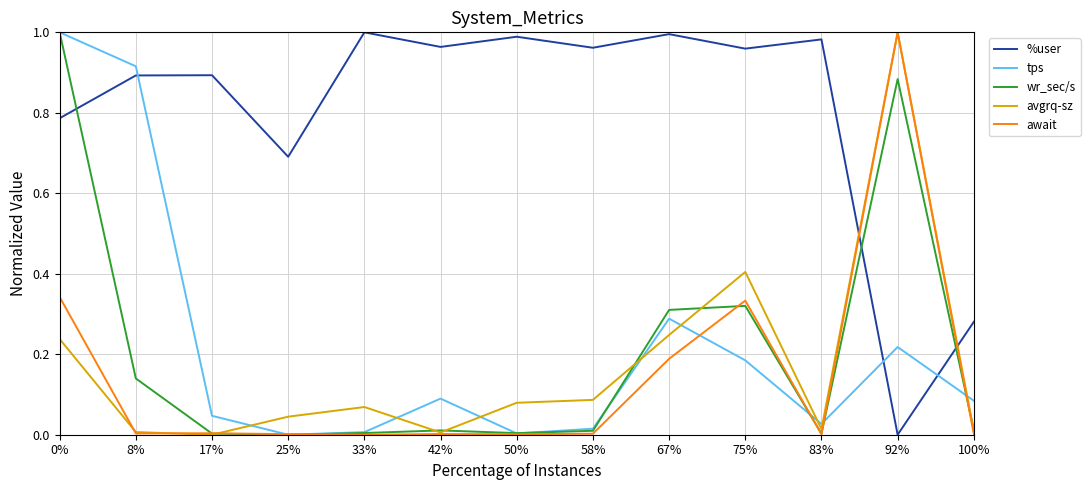

Between 8% and 92%, which series saw the biggest shift?

await